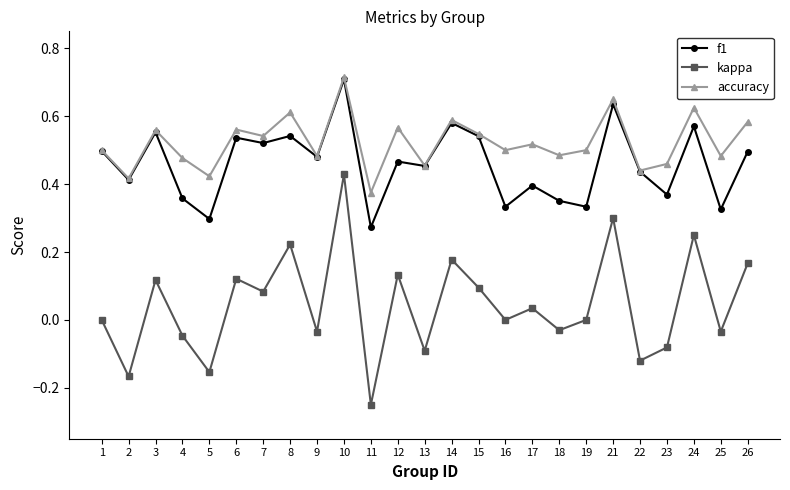

Which category has the highest value in the f1 series?

10